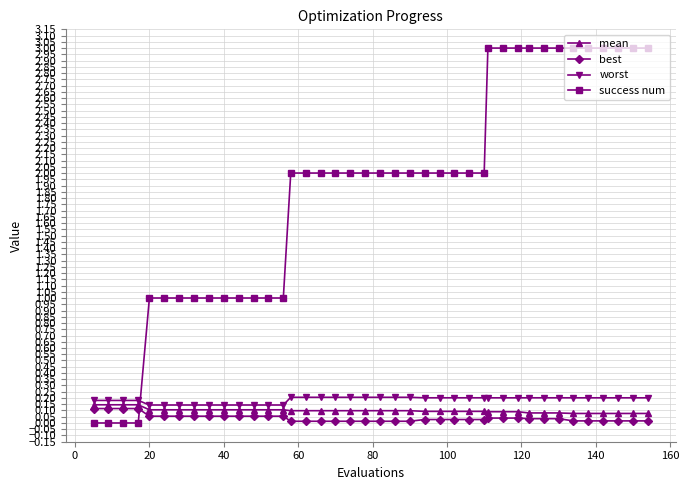

How many intersections are there between success num and worst?

1